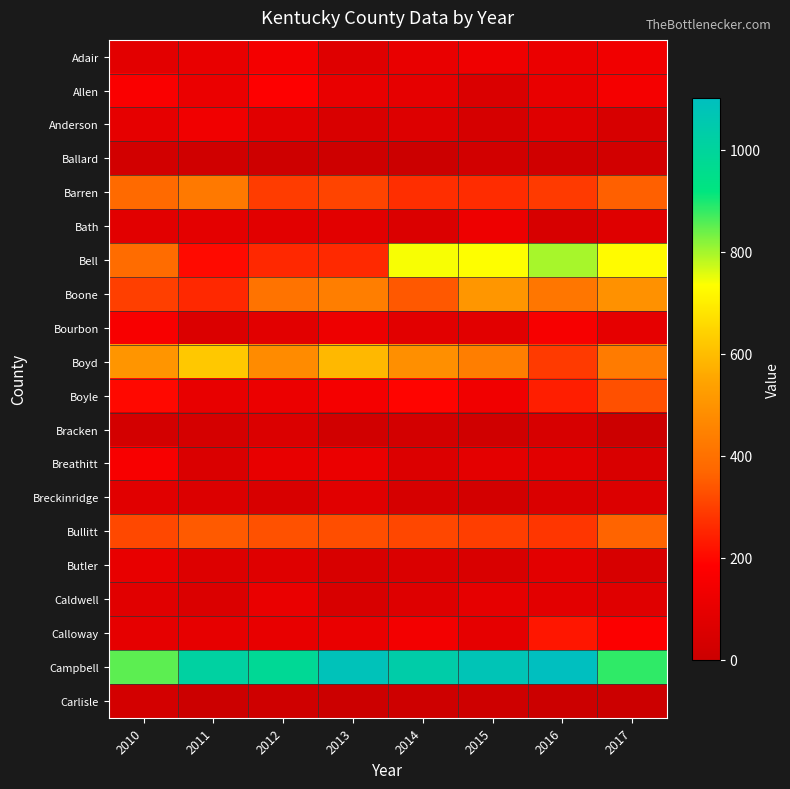

Which series has the largest range (max minus min)?

Bell